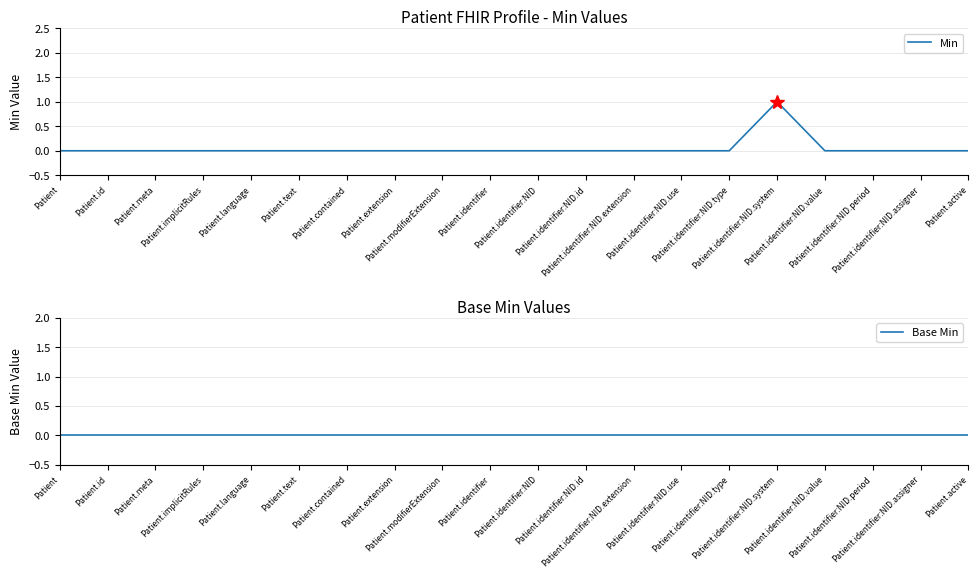

What is the label of the 18th point from the left?

Patient.identifier:NID.period